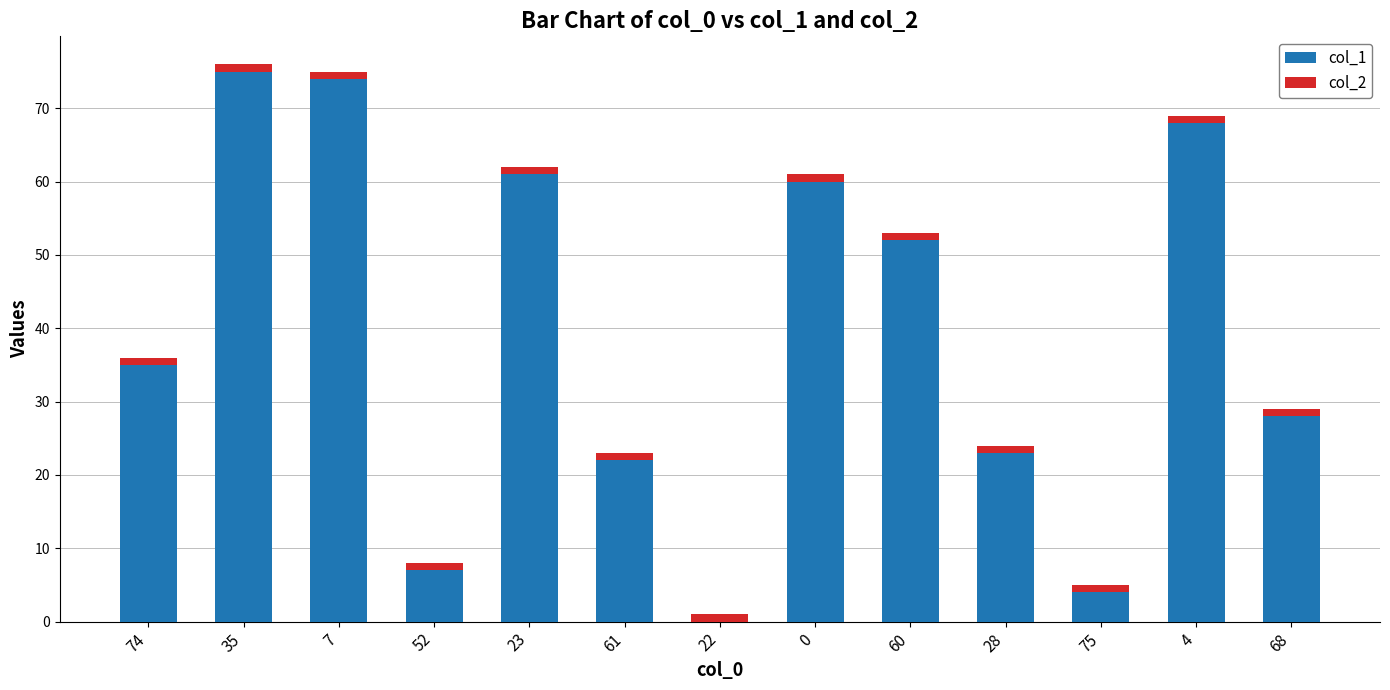

Are the bars horizontal?

No